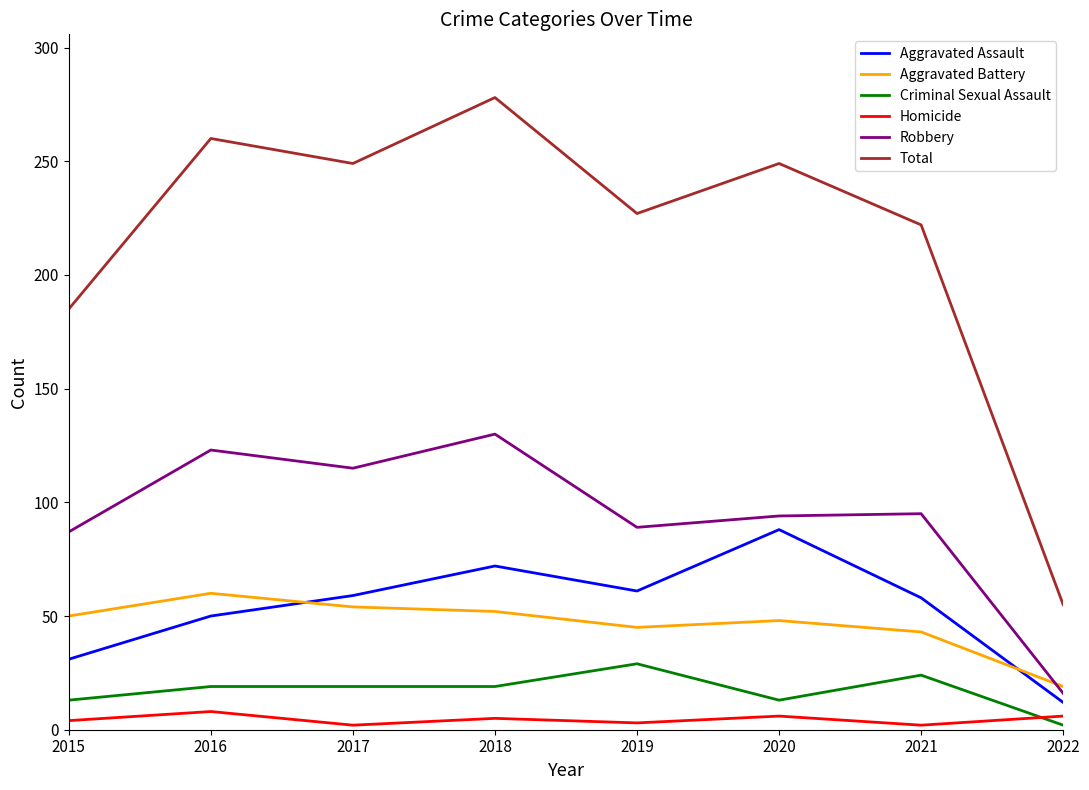

At which category is the sum across all series the highest?

2018